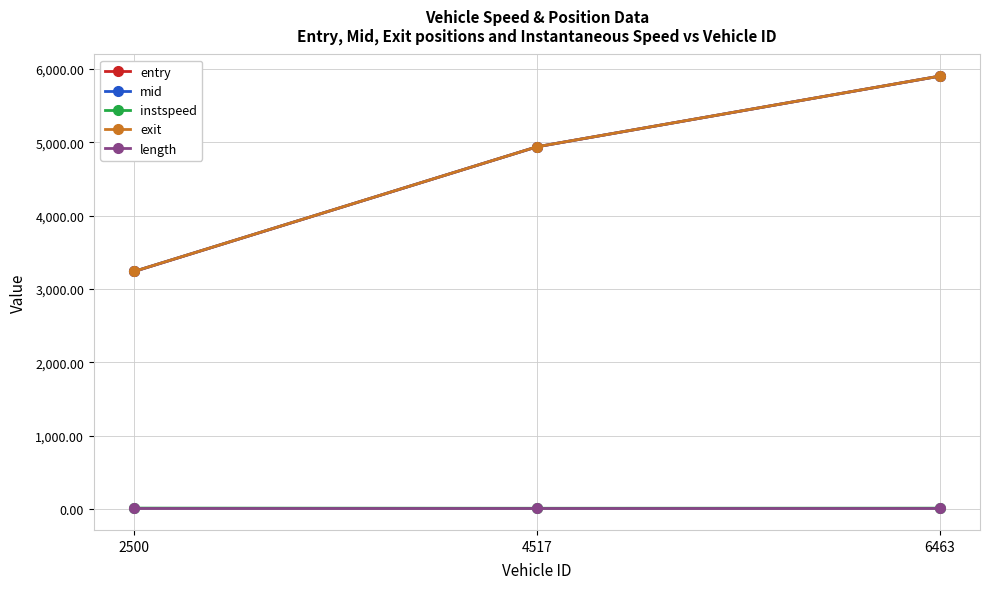

What is the greatest value displayed?

5900.5